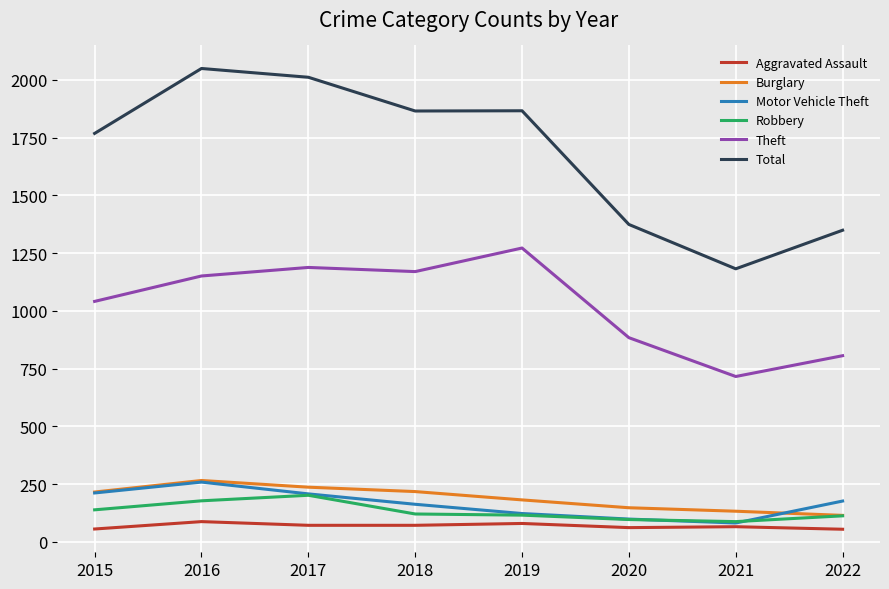

Rank the categories by Theft value from lowest to highest.

2021, 2022, 2020, 2015, 2016, 2018, 2017, 2019